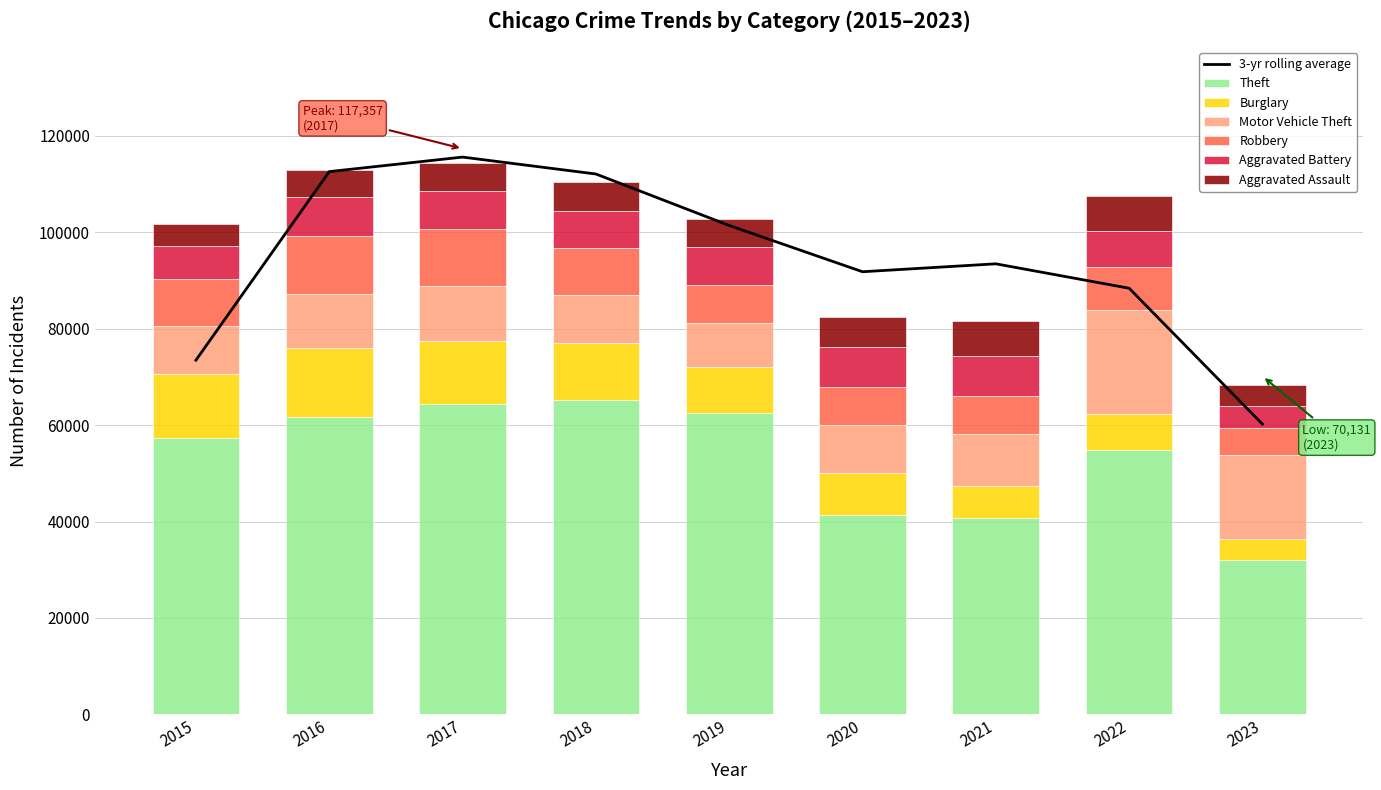

At how many categories does at least one series exceed 45680?

6